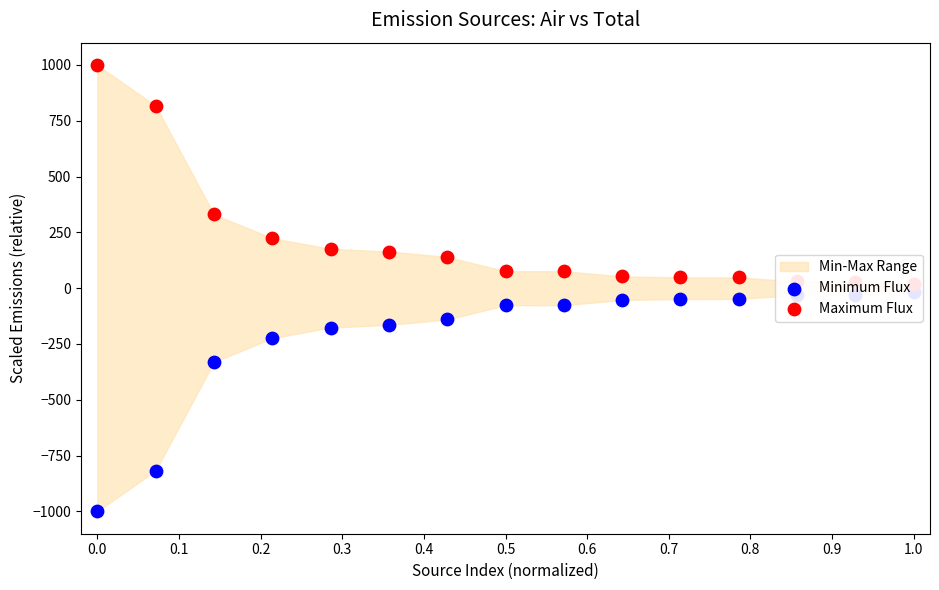

Which series reaches the minimum Y coordinate?

Minimum Flux